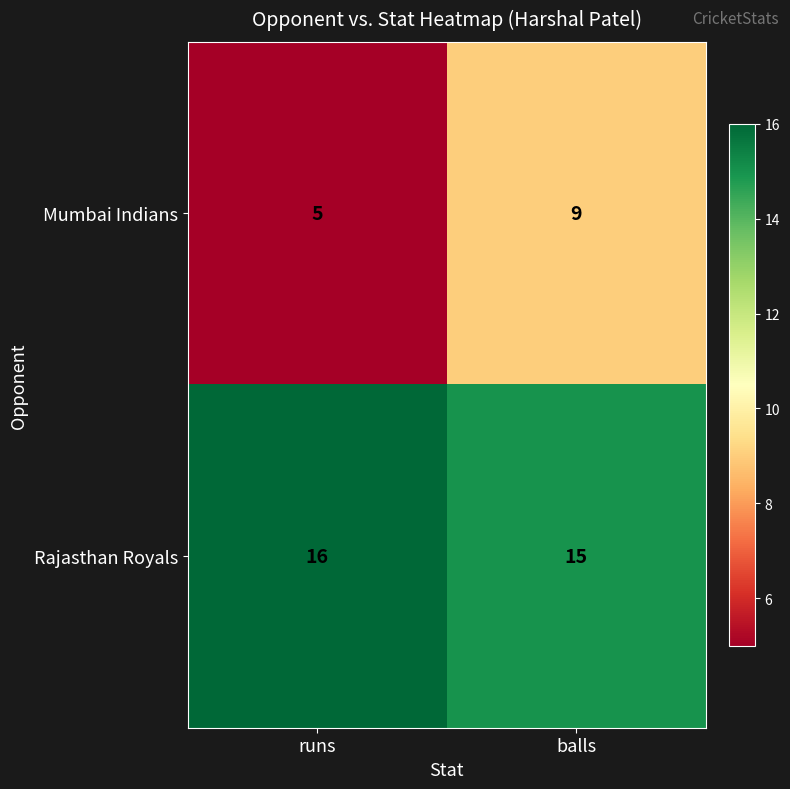

Which series has the widest spread of values?

Mumbai Indians